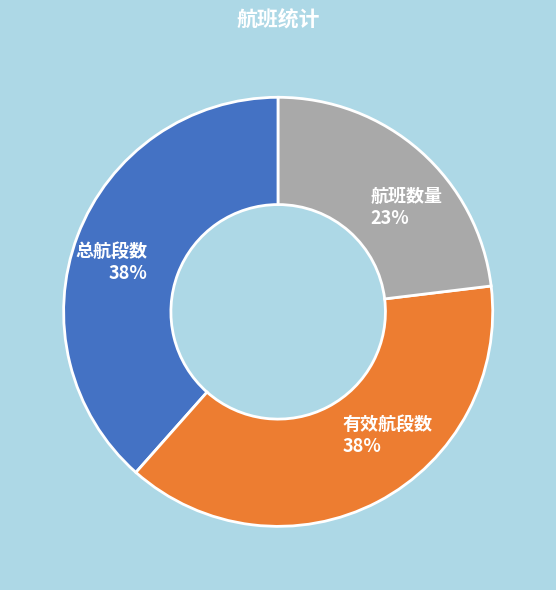

Count the number of slices in the pie.

3